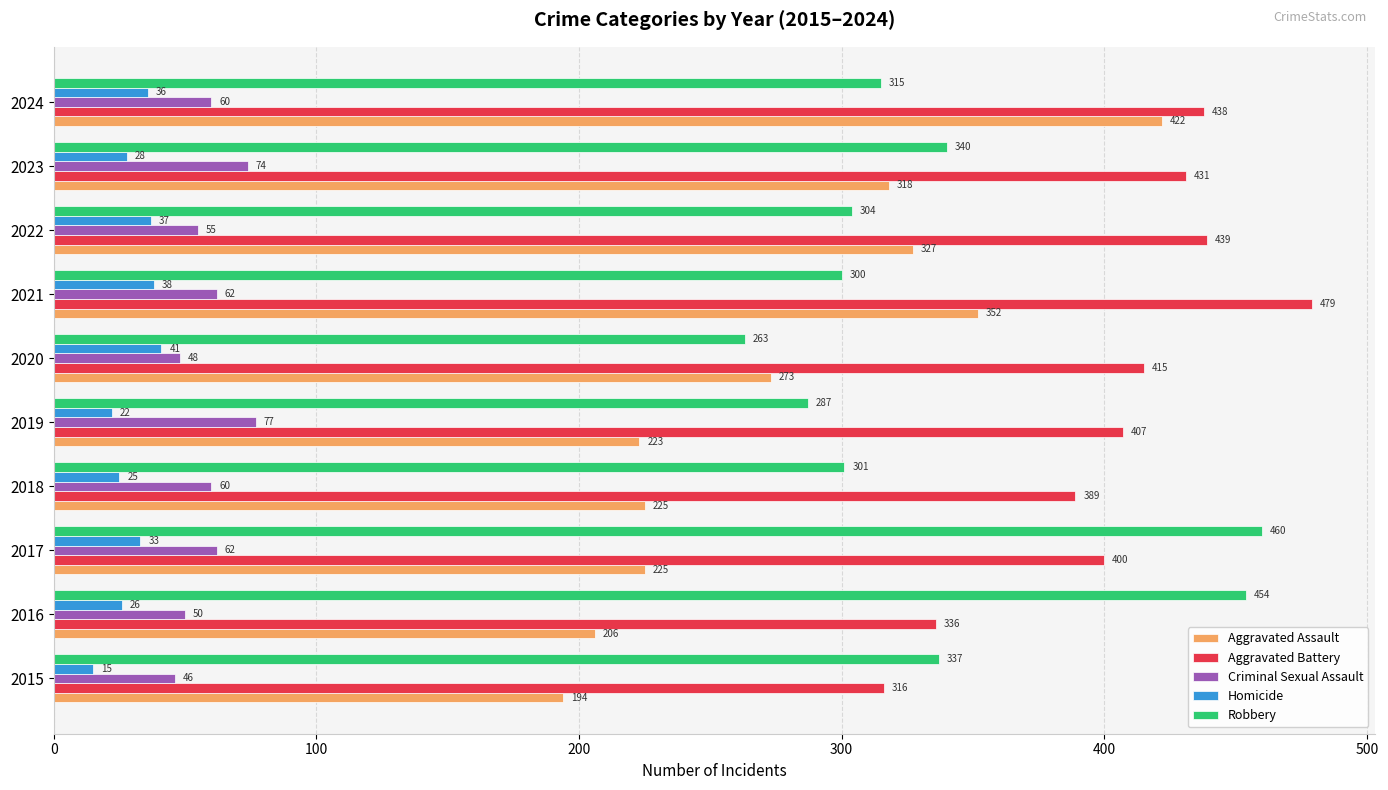

Which series has the largest range (max minus min)?

Aggravated Assault